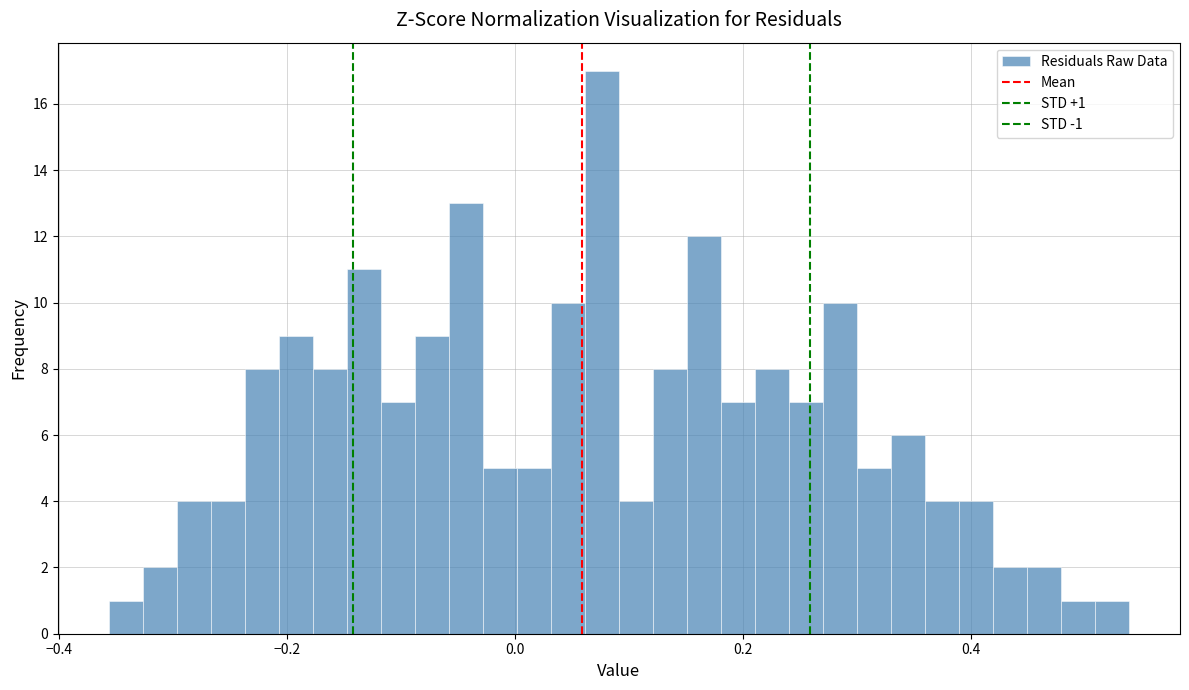

Around what value on the x-axis is the tallest bar? Give the approximate position of its centre, as read against the axis.

0.08